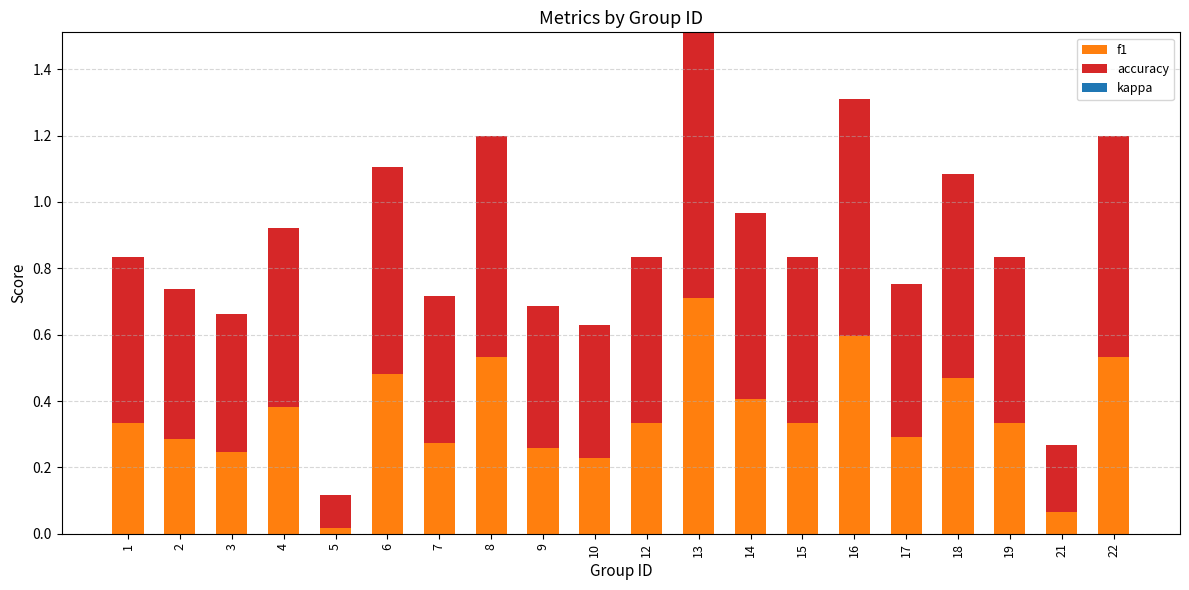

What is the total value across all series at 19?

0.8